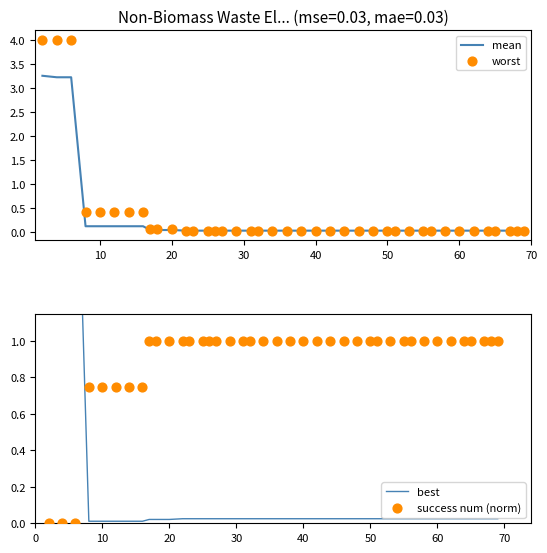

Which series reaches the minimum Y coordinate?

success num (norm)